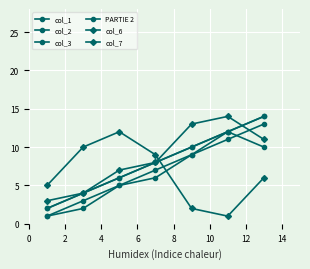

How many times do col_7 and col_3 cross each other?

1